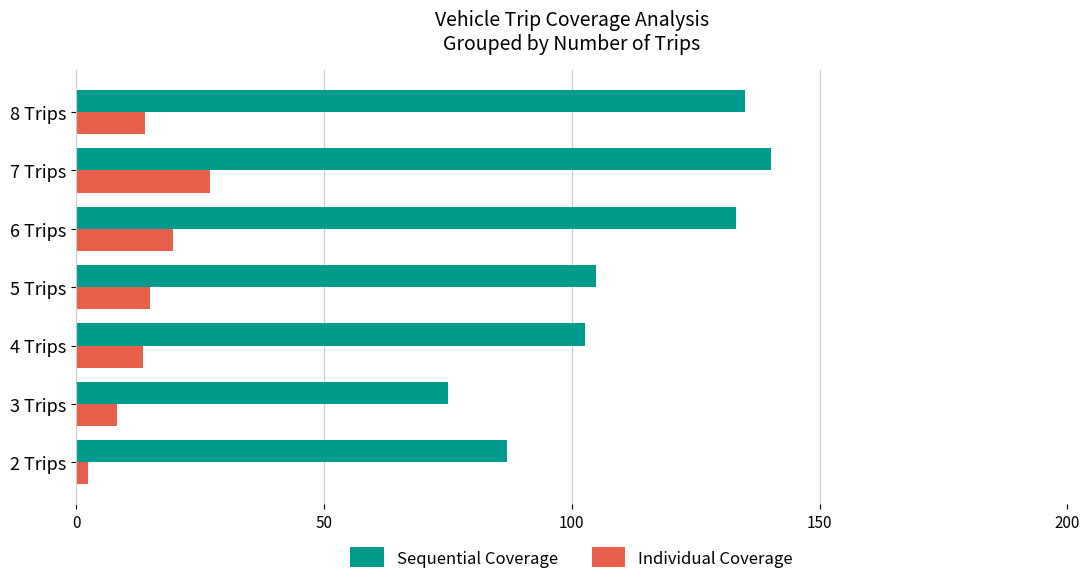

What is the difference between the maximum and minimum values in the Individual Coverage series?

24.5